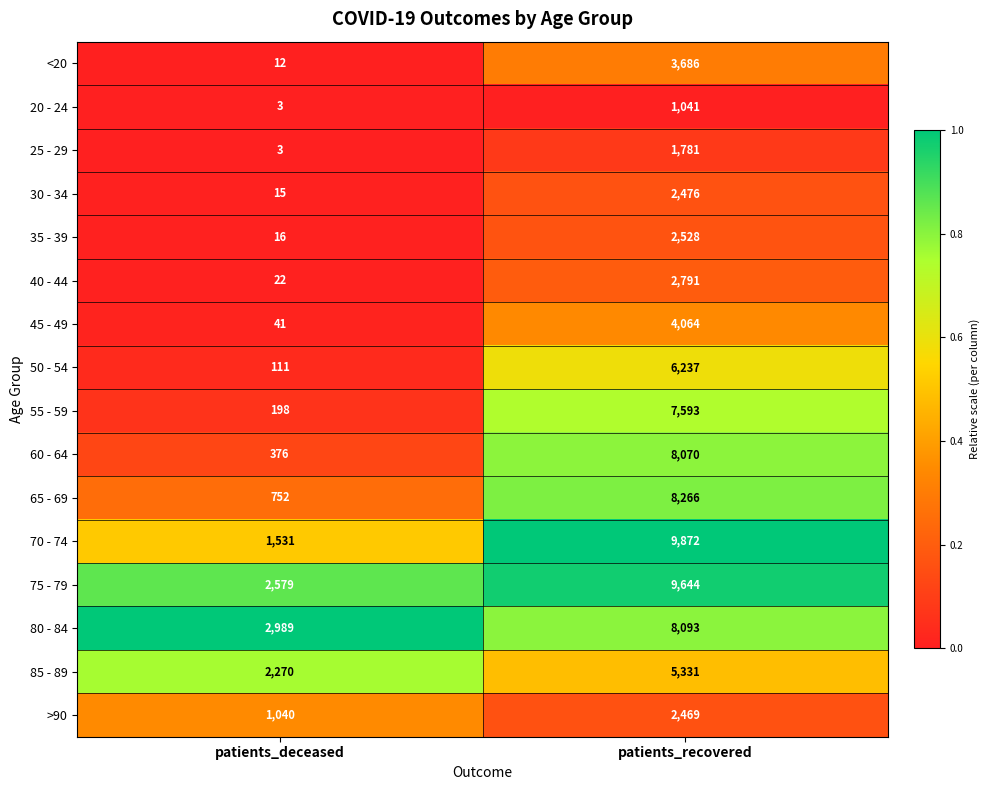

Rank the series by their maximum value, from highest to lowest.

70 - 74, 75 - 79, 65 - 69, 80 - 84, 60 - 64, 55 - 59, 50 - 54, 85 - 89, 45 - 49, <20, 40 - 44, 35 - 39, 30 - 34, >90, 25 - 29, 20 - 24